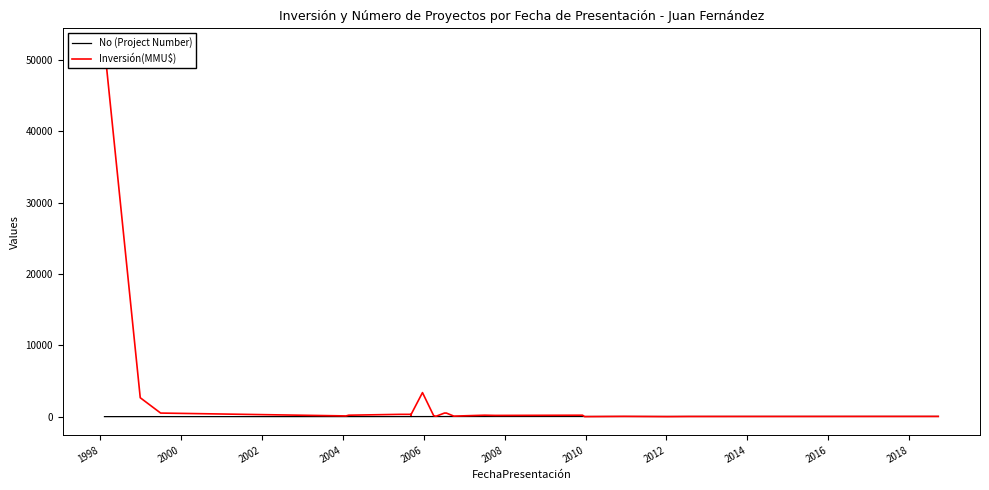

Which series has the widest spread of values?

Inversión(MMU$)